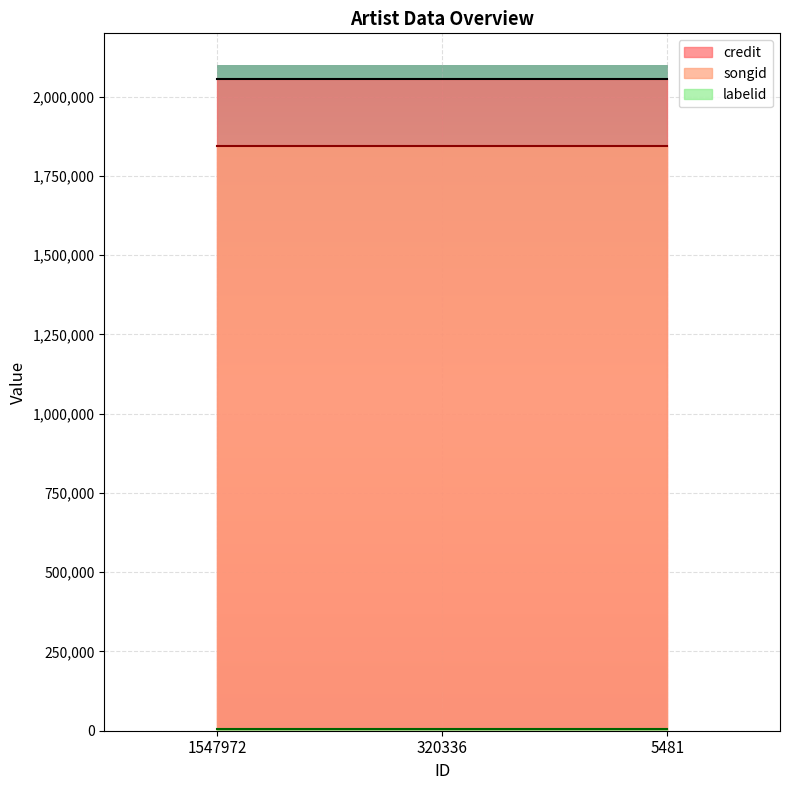

Where is songid nearest to the value 1845987?

1547972